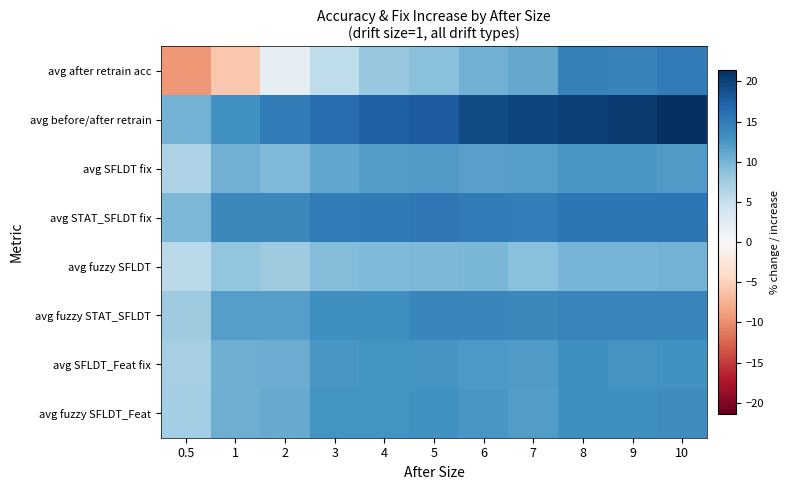

What is the difference between the highest and lowest values at 7?

10.6